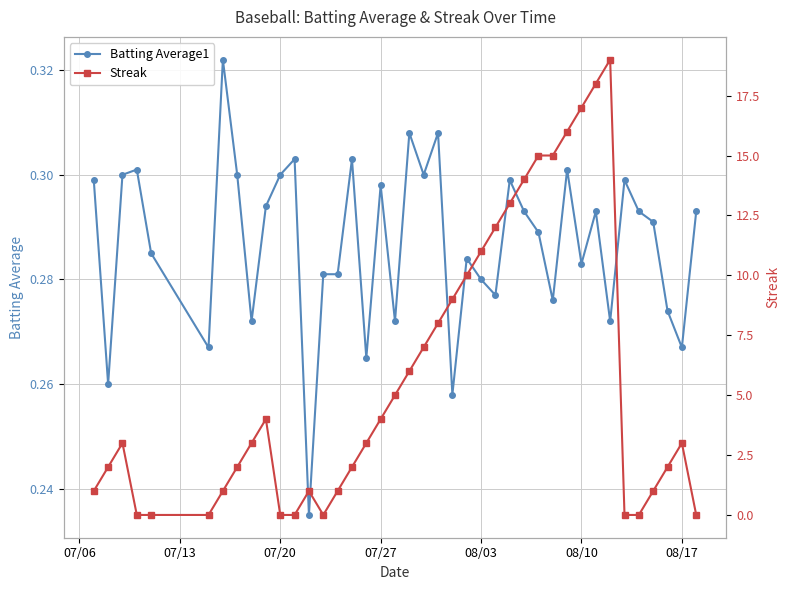

Count the Batting Average1 values in the range 0 to 1.

40